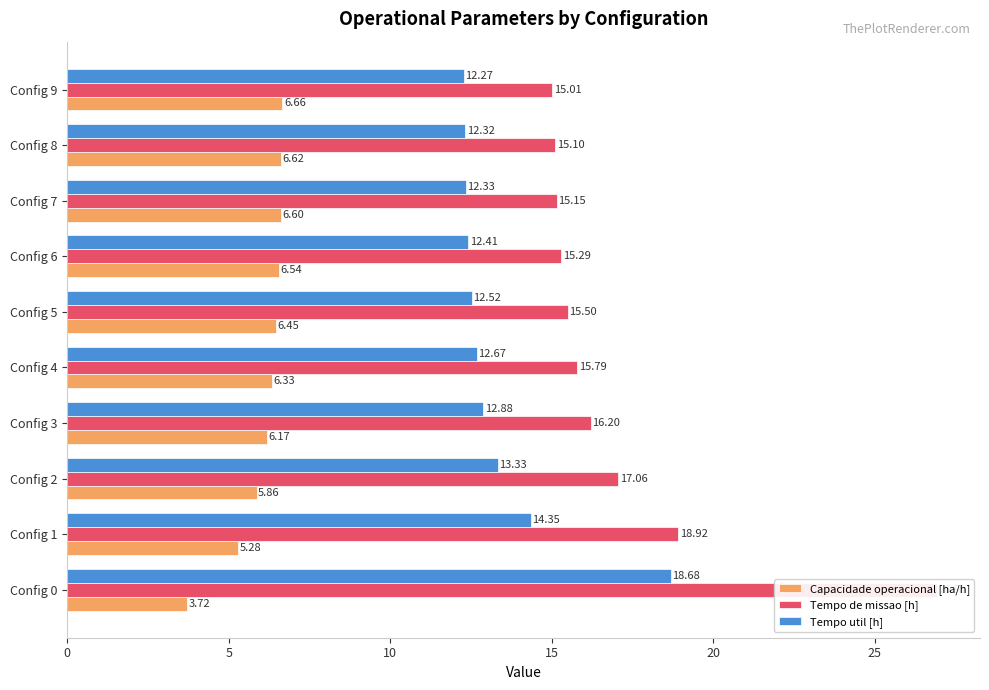

Which series has the largest total across all categories?

Tempo de missao [h]